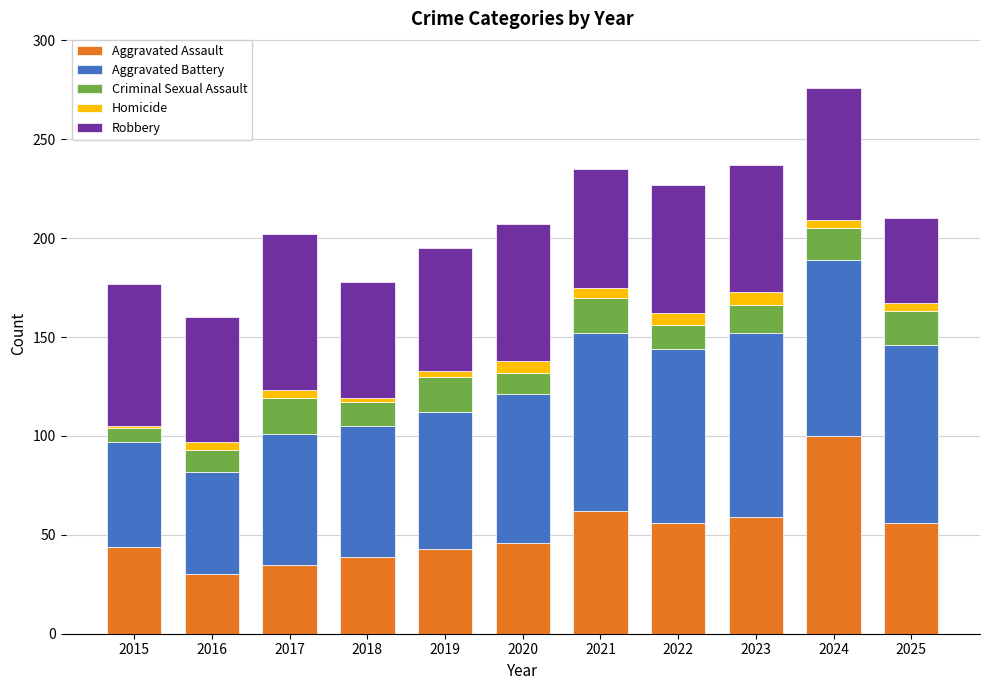

At which category is the sum across all series the highest?

2024